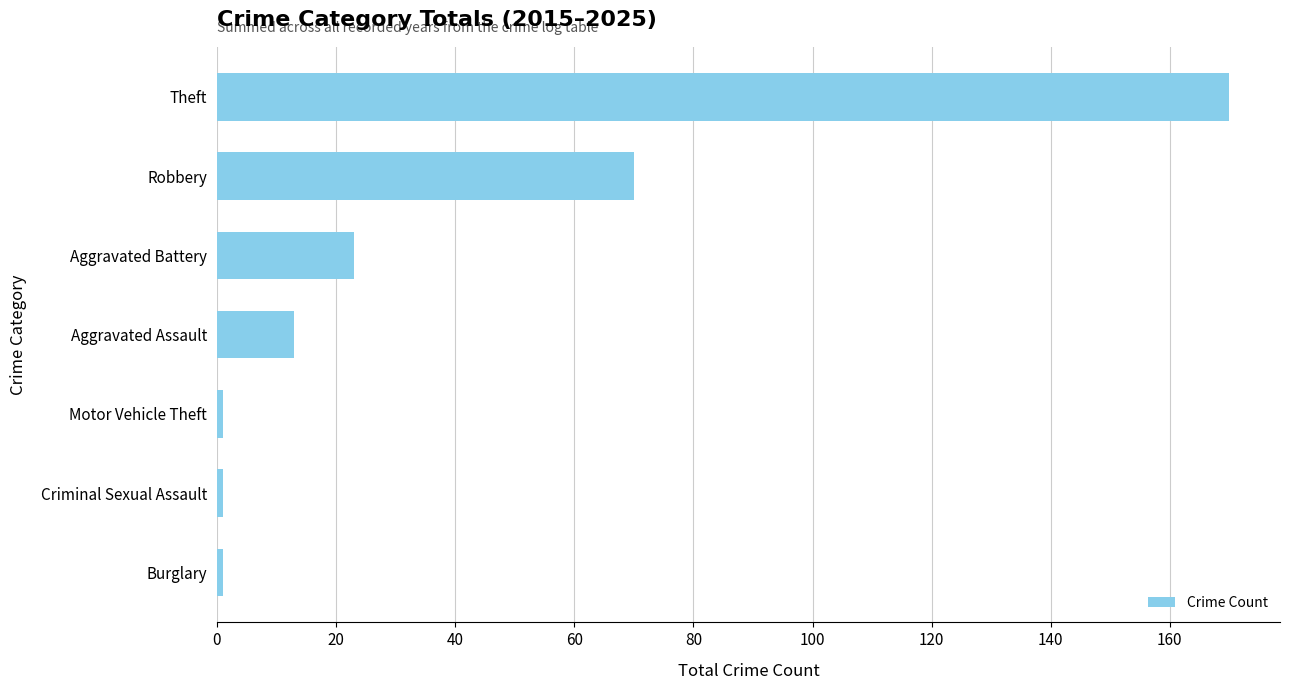

How many bars are there in total?

7